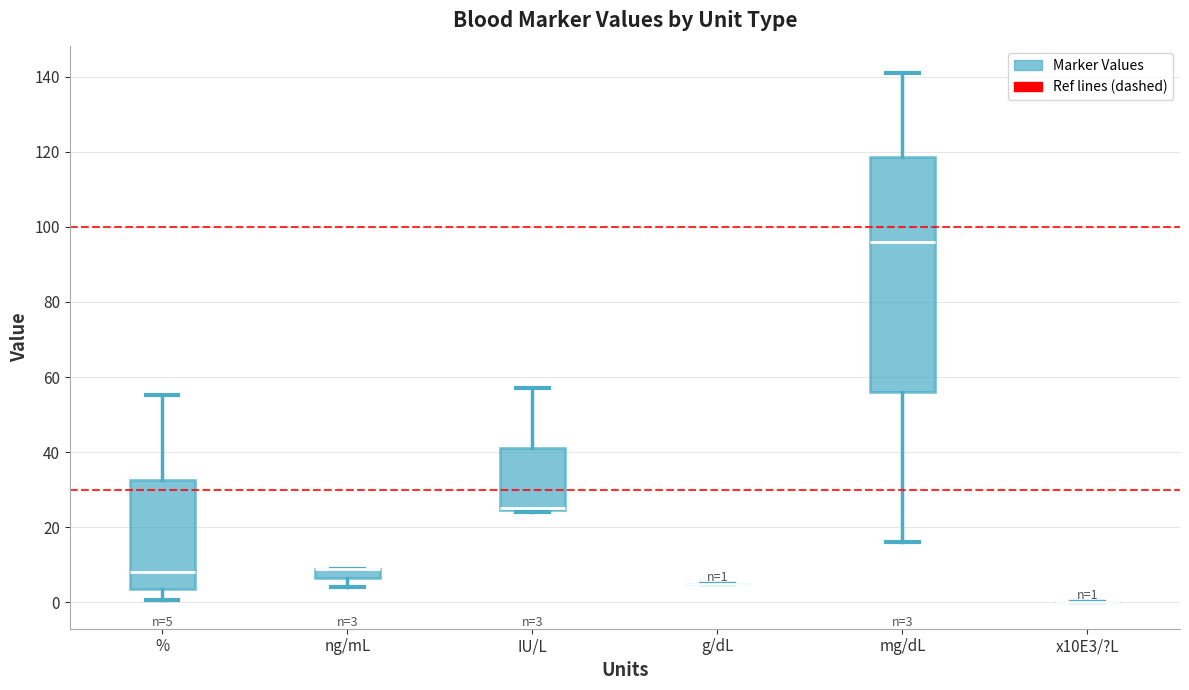

Which box is the tallest, from its lower edge to its upper edge?

mg/dL